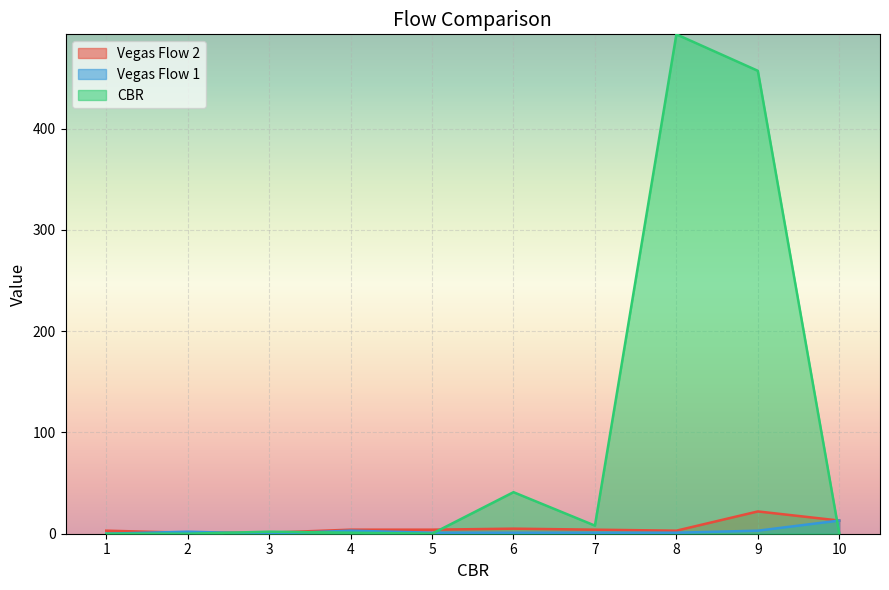

How many distinct data groups are displayed?

3